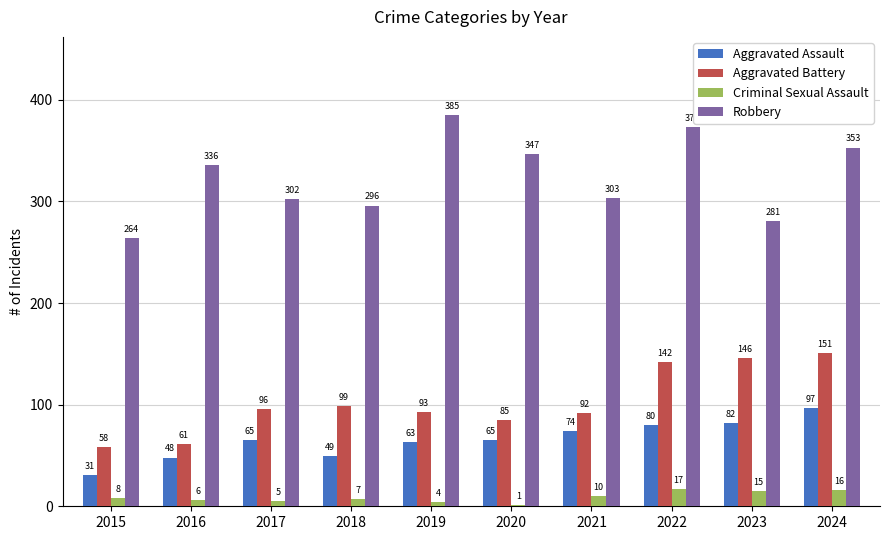

What is the highest value of the Aggravated Assault series?

97